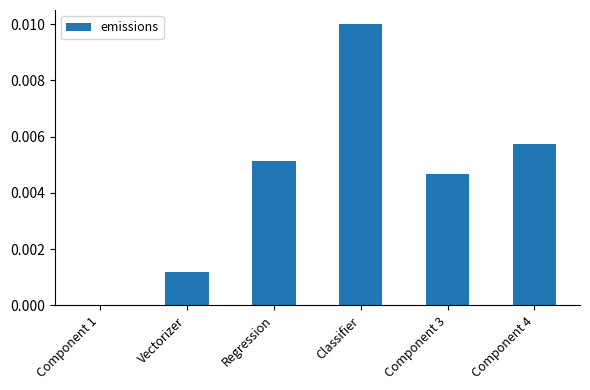

Count the values in the range 0 to 1.

6